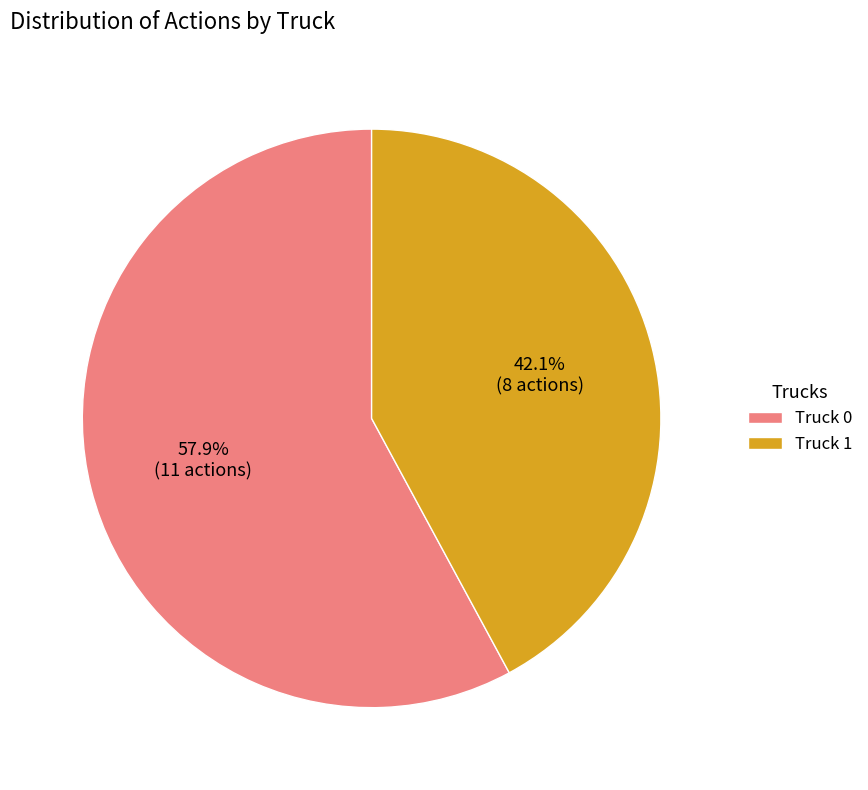

To the nearest percent, what is the difference between the largest and smallest slice percentages?

16%